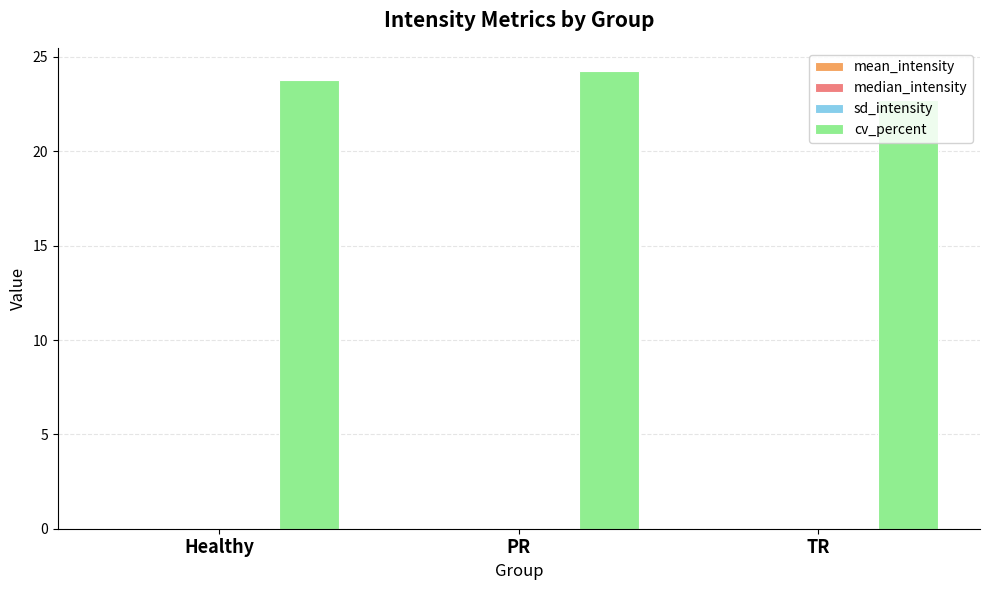

What is the greatest value displayed?

24.3